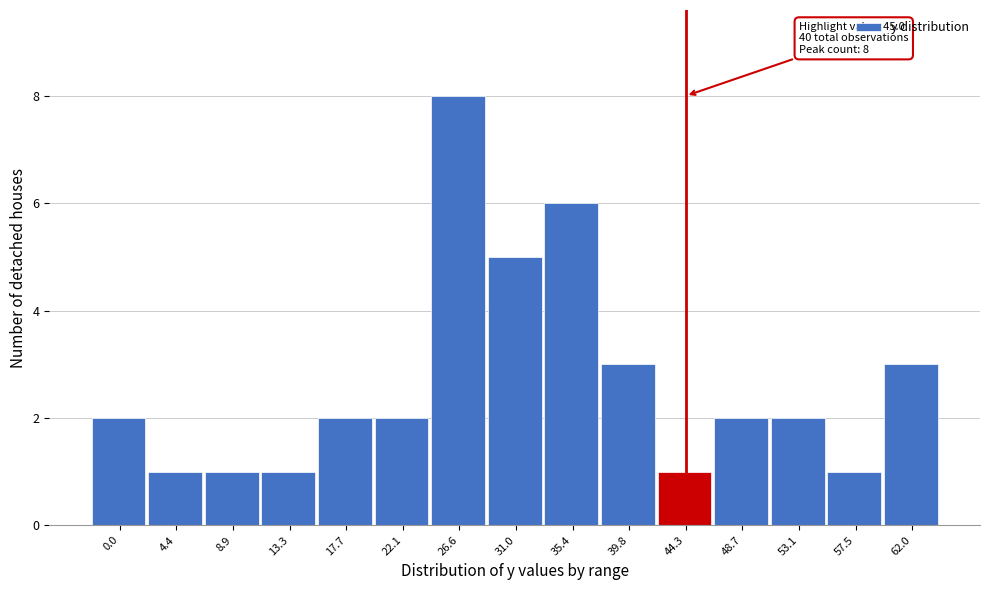

Reading right to left, transcribe all the data shown in this chart.

3	1	2	2	1	3	6	5	8	2	2	1	1	1	2